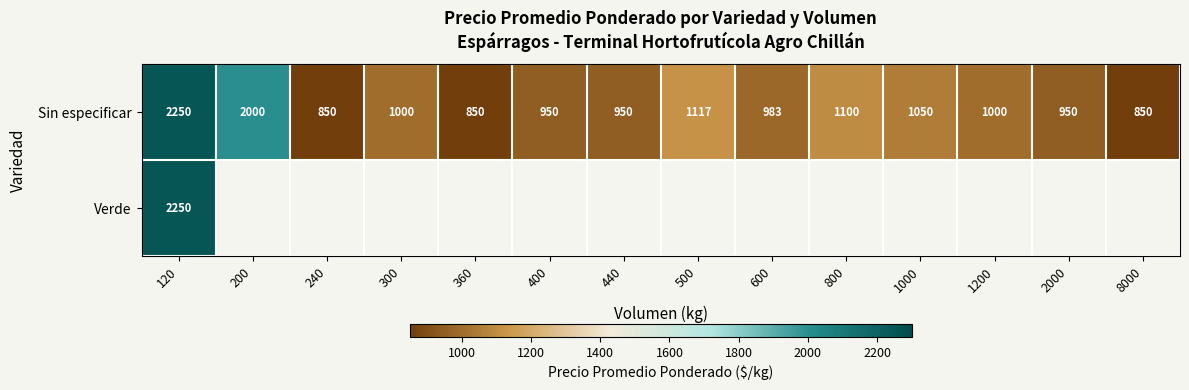

At which label does Sin especificar reach its peak?

120